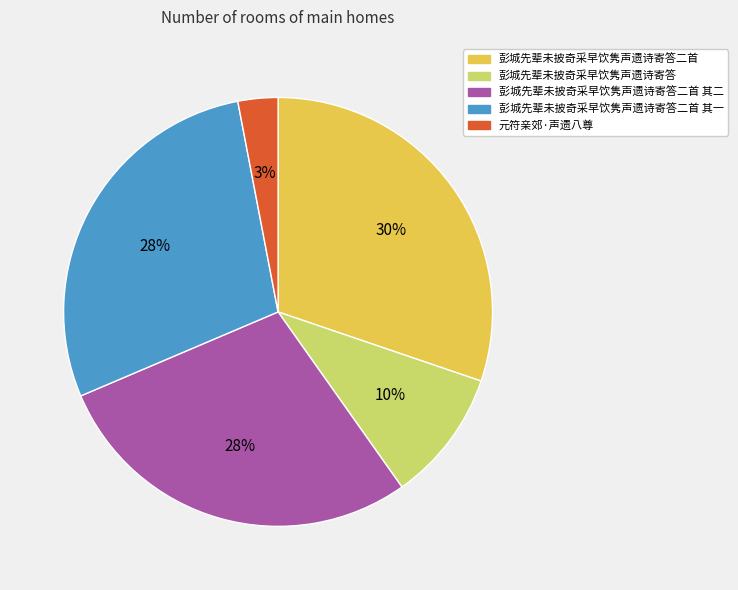

To the nearest percent, what percentage of the pie is 彭城先辈未披奇采早饮隽声遗诗寄答二首 其一?

28%